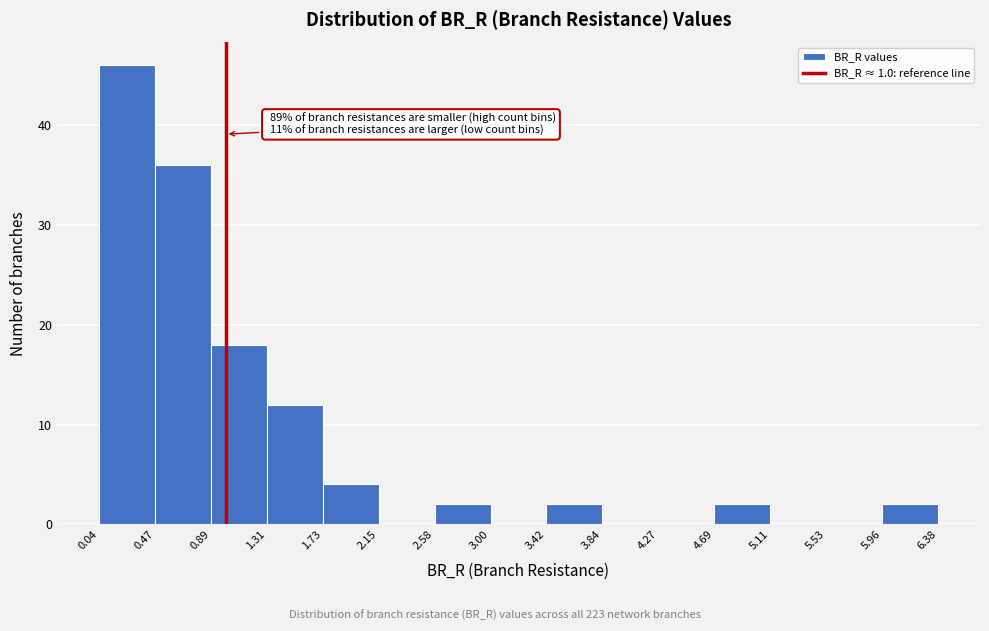

Which range on the x-axis has the tallest bar?

0.04 to 0.47